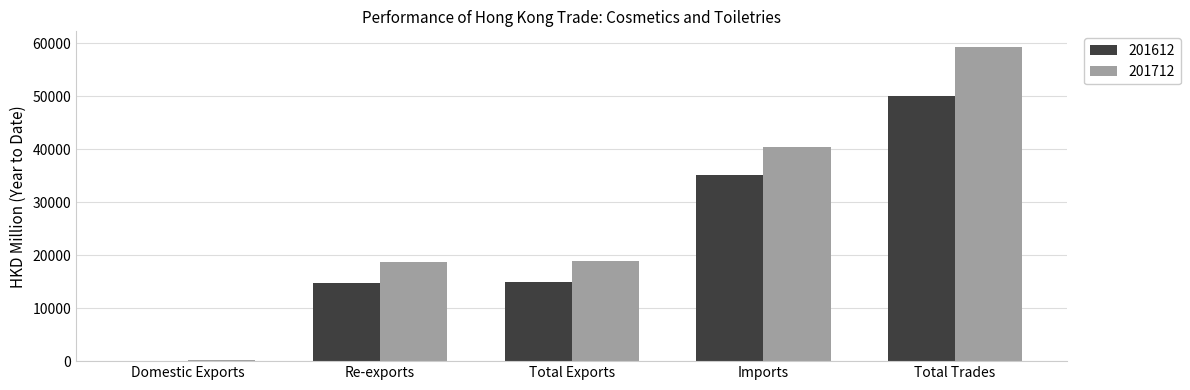

What is the sum of the 201612 values at Total Trades and Imports?

85000.7